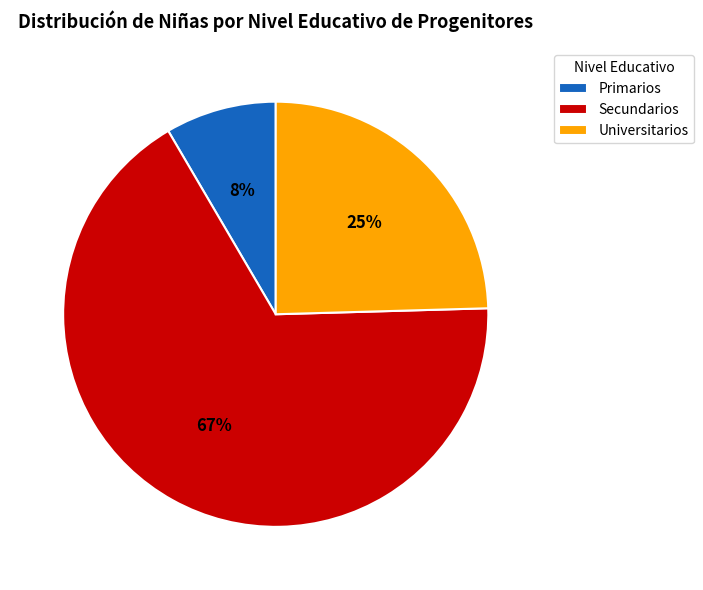

Combined, do Secundarios and Primarios account for over 50%?

Yes